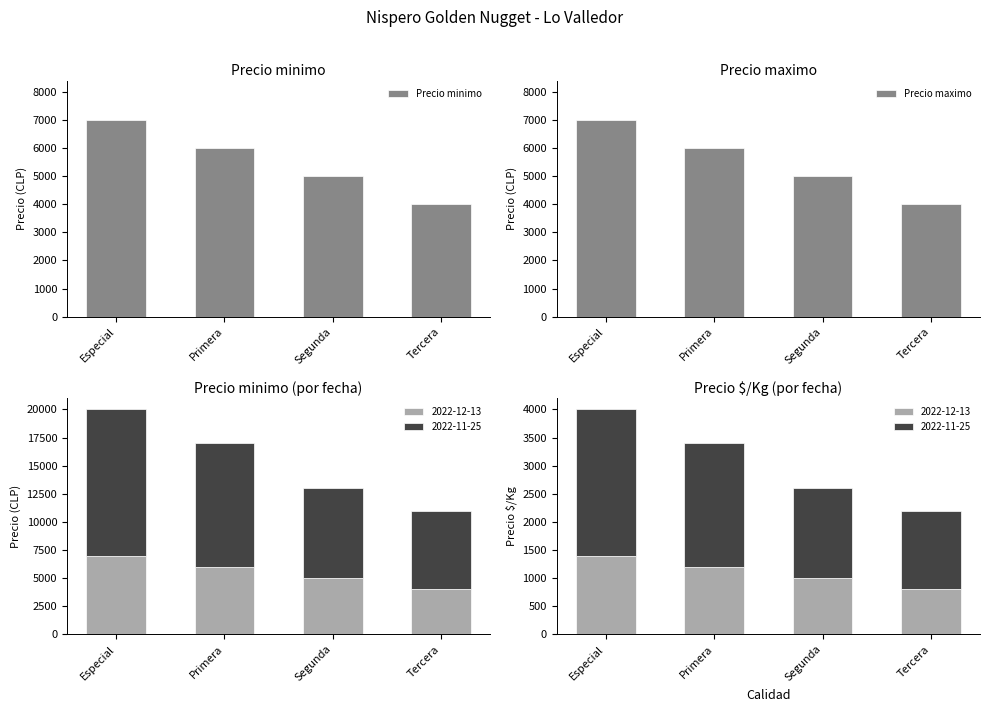

What is the maximum value for Precio minimo?

7000